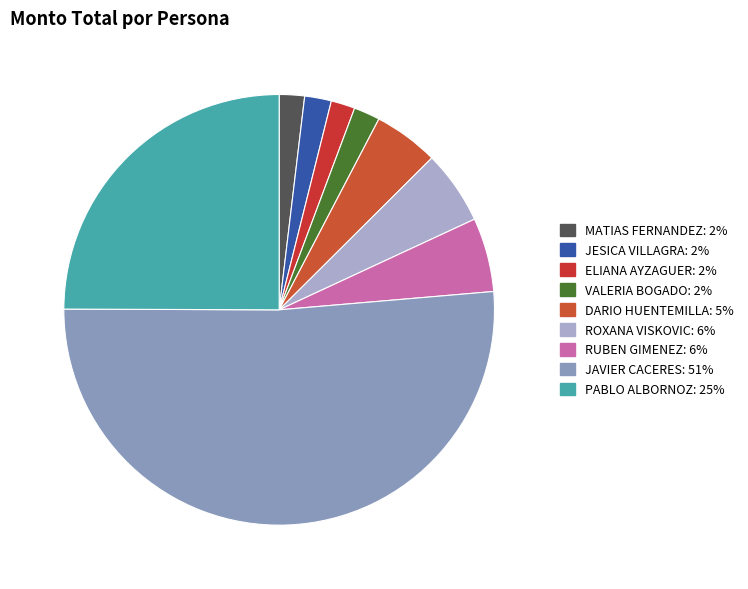

Count the number of slices in the pie.

9